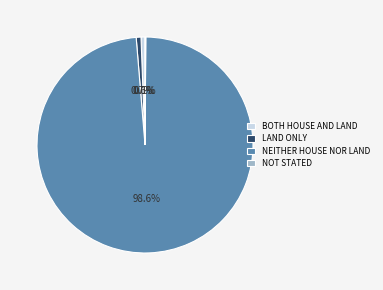

What is the majority slice?

NEITHER HOUSE NOR LAND